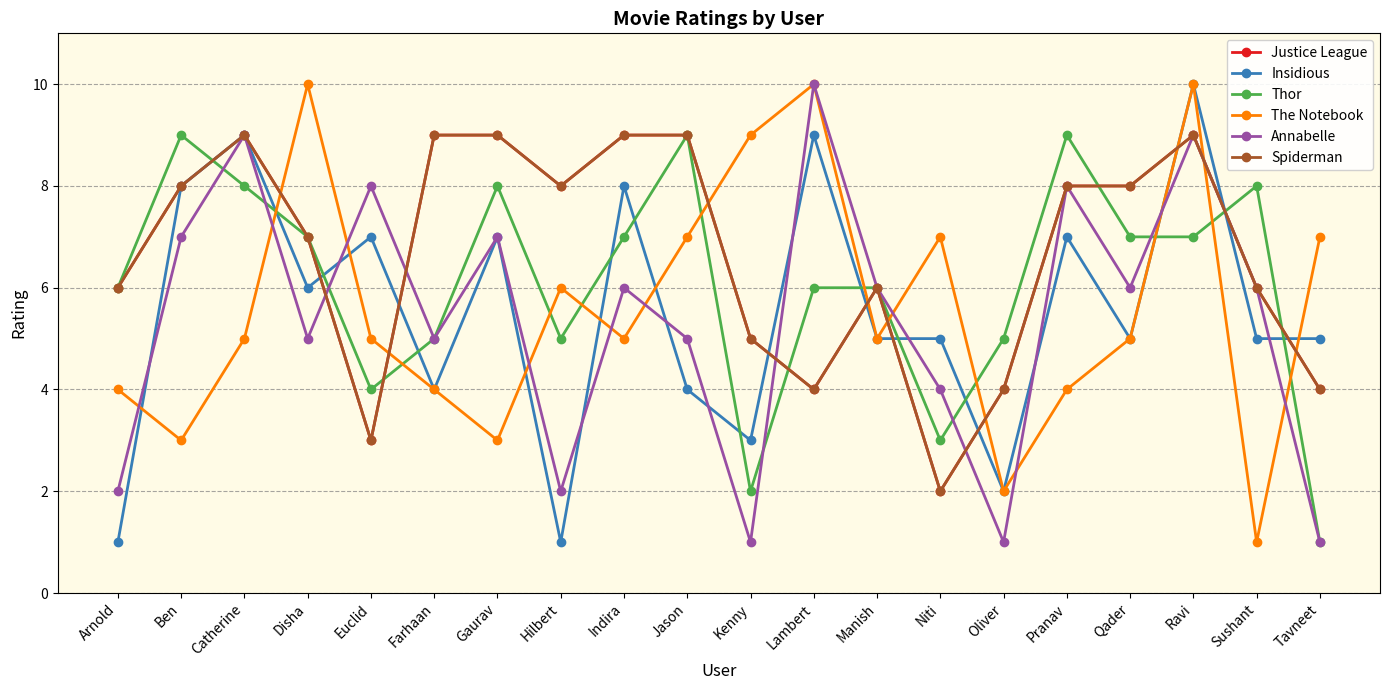

Is this an area chart (filled region under the line)?

No